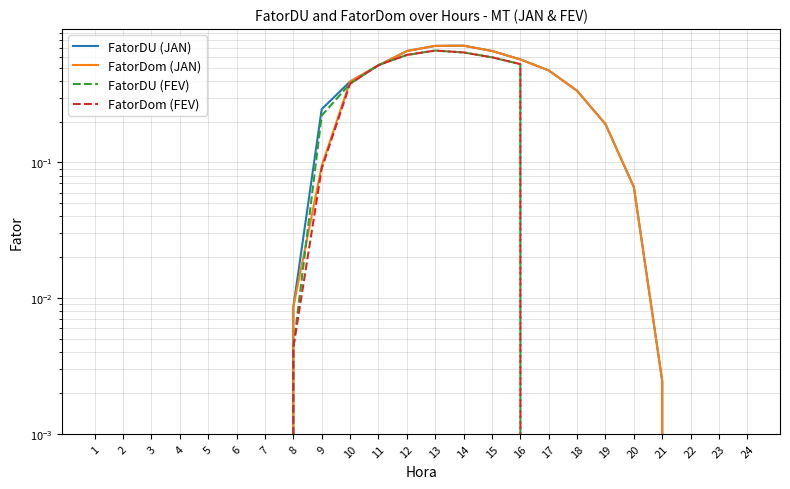

Reading right to left, what are all the values shown in this chart?

FatorDU (JAN): 24=0.0	23=0.0	22=0.0	21=0.0	20=0.1	19=0.2	18=0.3	17=0.5	16=0.6	15=0.7	14=0.7	13=0.7	12=0.7	11=0.5	10=0.4	9=0.2	8=0.0	7=0.0	6=0.0	5=0.0	4=0.0	3=0.0	2=0.0	1=0.0
FatorDom (JAN): 24=0.0	23=0.0	22=0.0	21=0.0	20=0.1	19=0.2	18=0.3	17=0.5	16=0.6	15=0.7	14=0.7	13=0.7	12=0.7	11=0.5	10=0.4	9=0.1	8=0.0	7=0.0	6=0.0	5=0.0	4=0.0	3=0.0	2=0.0	1=0.0
FatorDU (FEV): 24=0.0	23=0.0	22=0.0	21=0.0	20=0.0	19=0.0	18=0.0	17=0.0	16=0.5	15=0.6	14=0.6	13=0.7	12=0.6	11=0.5	10=0.4	9=0.2	8=0.0	7=0.0	6=0.0	5=0.0	4=0.0	3=0.0	2=0.0	1=0.0
FatorDom (FEV): 24=0.0	23=0.0	22=0.0	21=0.0	20=0.0	19=0.0	18=0.0	17=0.0	16=0.5	15=0.6	14=0.6	13=0.7	12=0.6	11=0.5	10=0.4	9=0.1	8=0.0	7=0.0	6=0.0	5=0.0	4=0.0	3=0.0	2=0.0	1=0.0